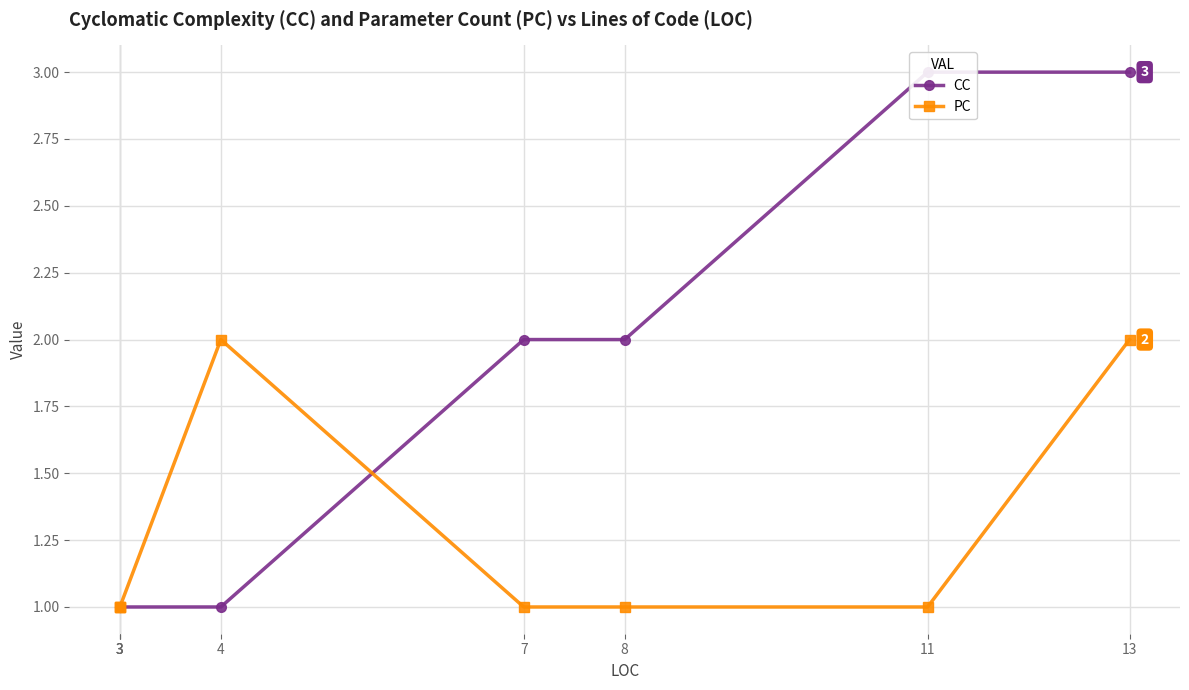

True or false: PC has a value of 1 at 3.

True